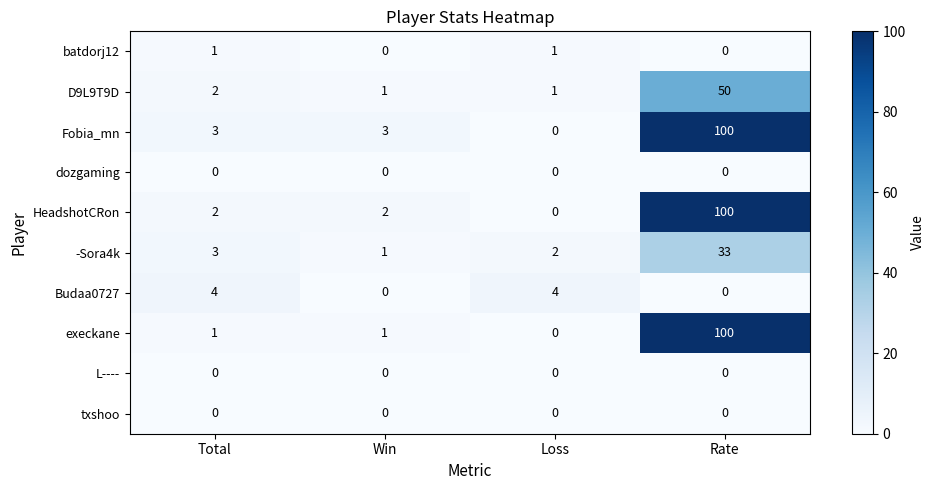

What is the difference between the Fobia_mn values at Rate and Loss?

100